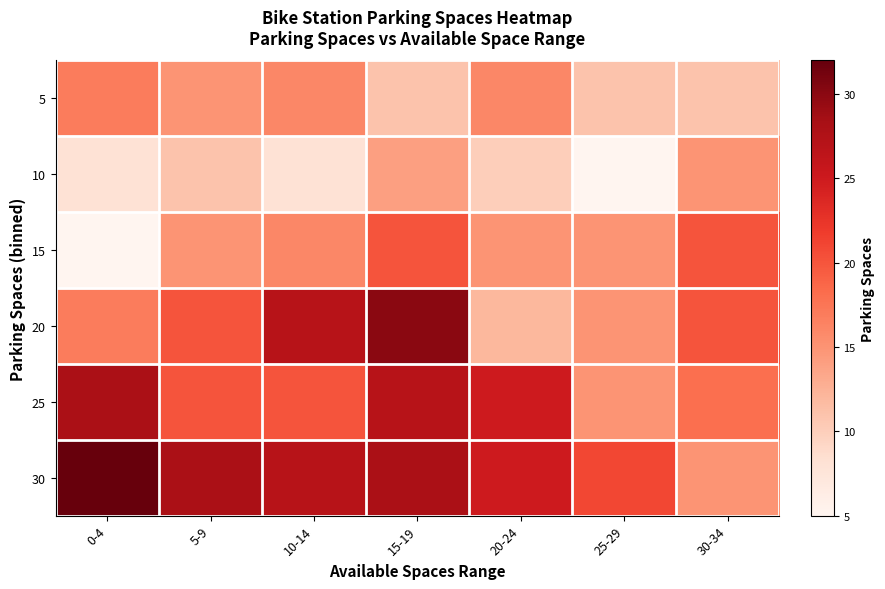

What is the maximum value shown in the chart?

32